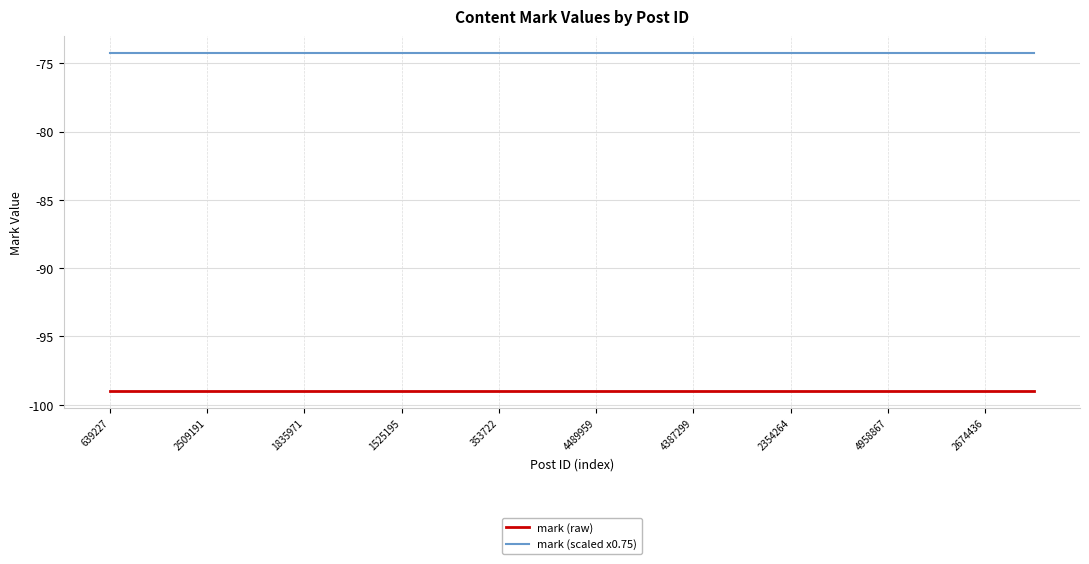

True or false: mark (raw) and mark (scaled x0.75) intersect in this chart.

False